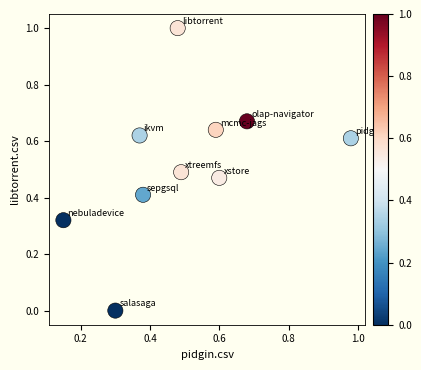

What is the range of Y values (max minus min)?

1.0